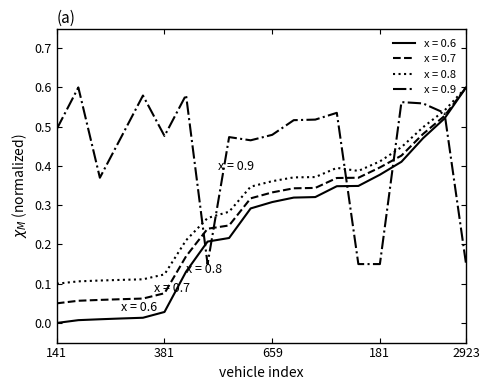

How many categories are shown in the chart?

20